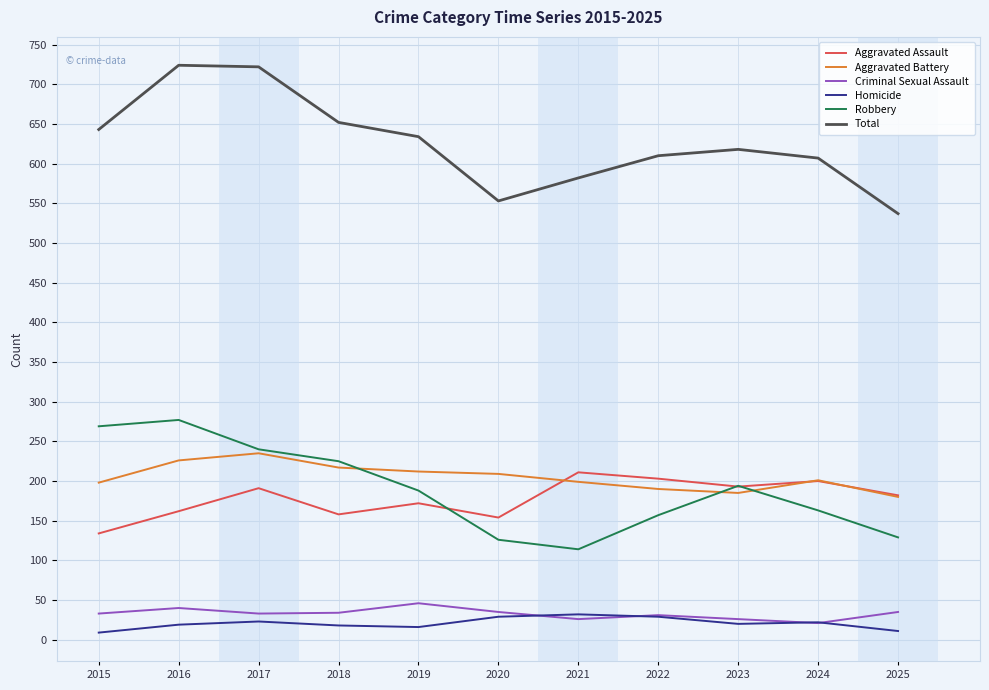

What is the lowest value of the Criminal Sexual Assault series?

21